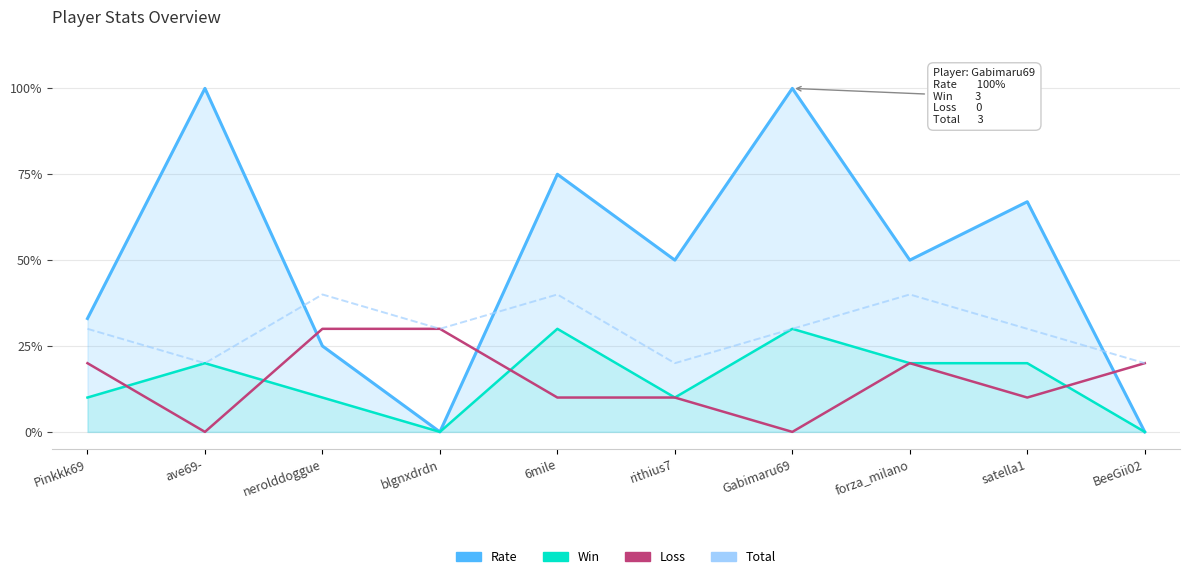

Reading right to left, transcribe all the data shown in this chart.

Rate: 0	67	50	100	50	75	0	25	100	33
Win: 0	20	20	30	10	30	0	10	20	10
Loss: 20	10	20	0	10	10	30	30	0	20
Total: 20	30	40	30	20	40	30	40	20	30